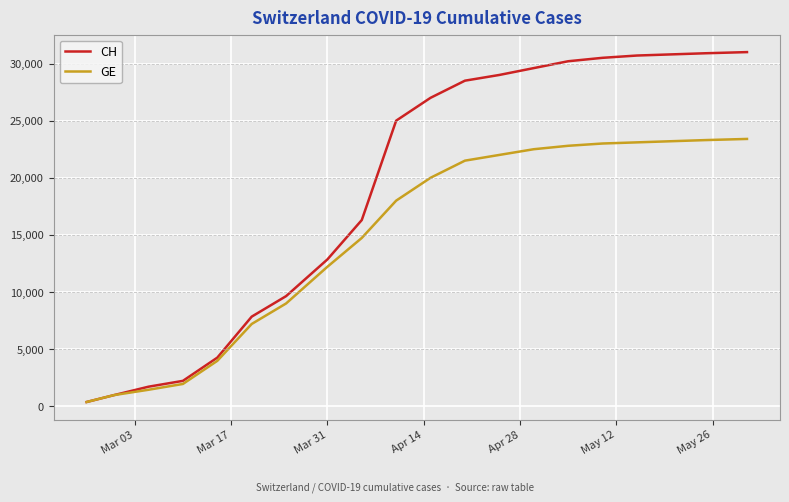

Rank the series by their average value, from lowest to highest.

GE, CH